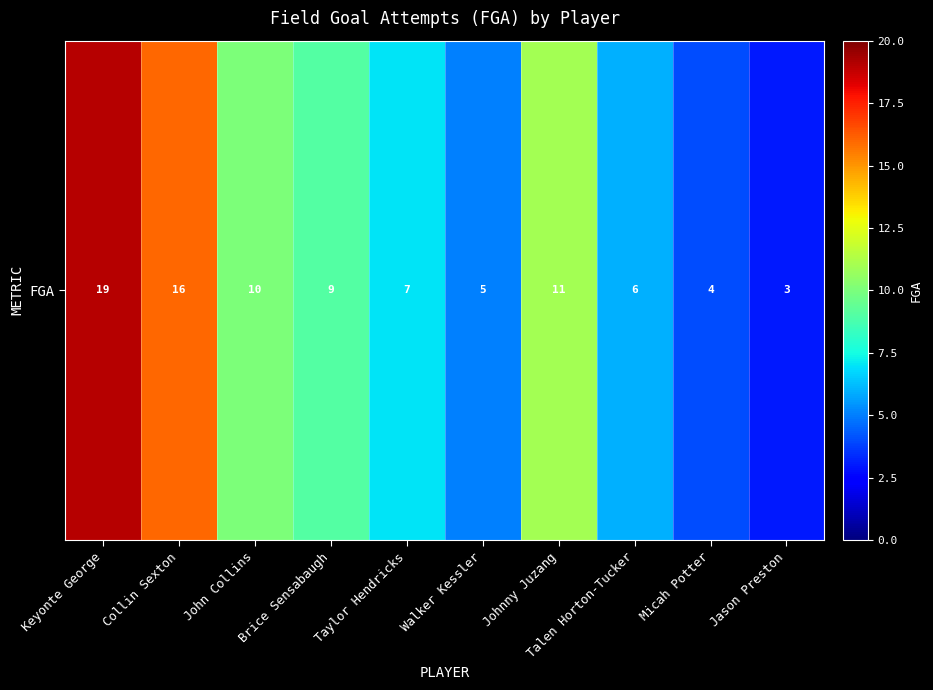

Approximately how many times larger is the value at Jason Preston compared to Brice Sensabaugh?

0.3